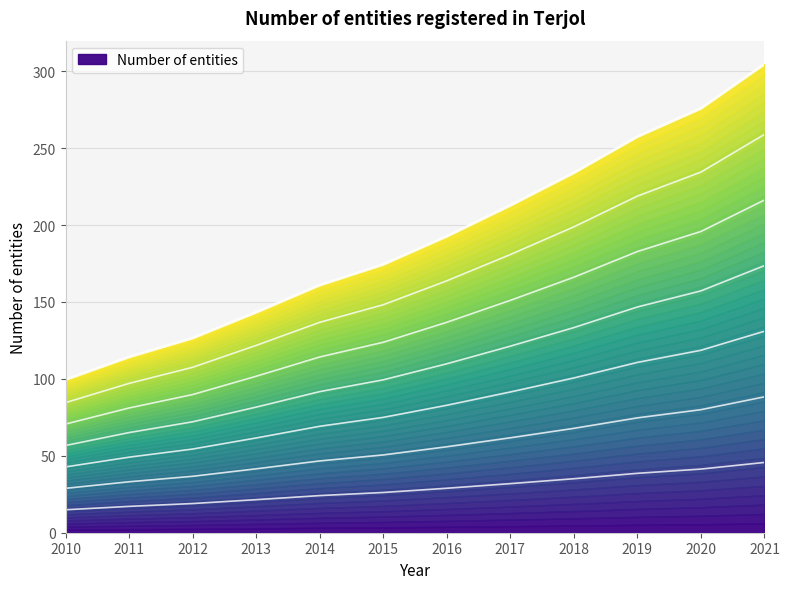

Between 2012 and 2017, which is larger?

2017